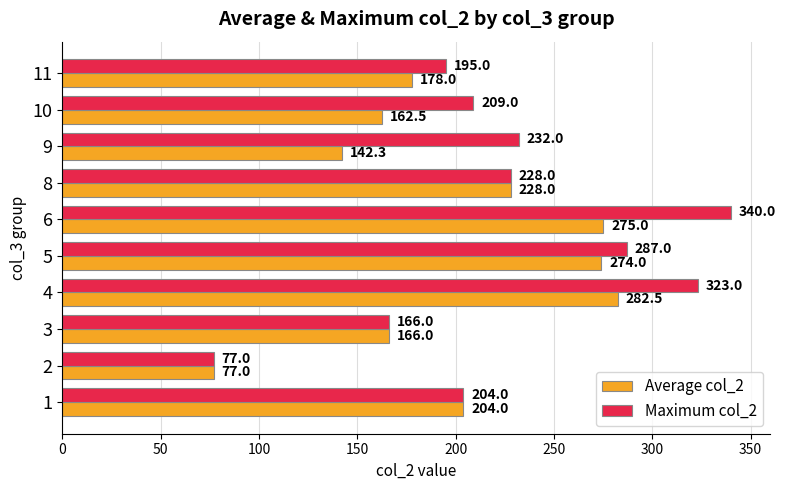

At which category is the sum across all series the highest?

6